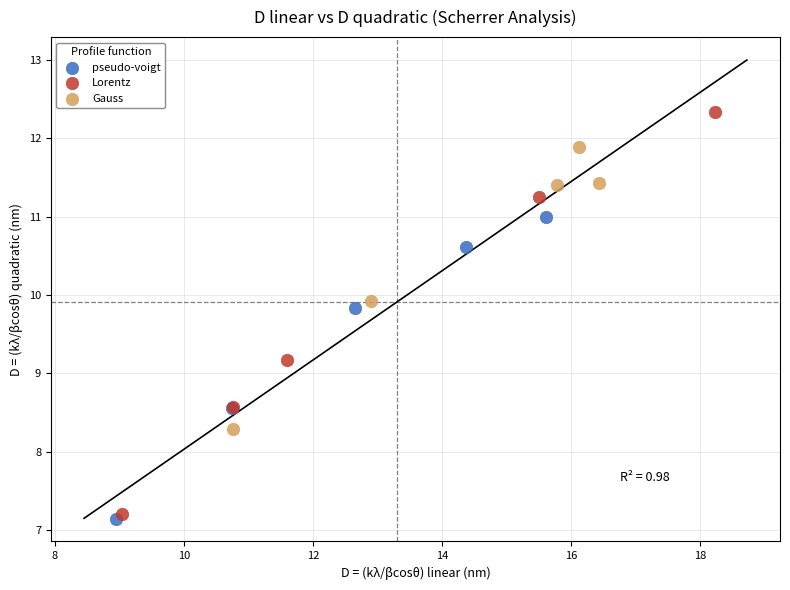

Which series has the widest spread of Y values?

Lorentz